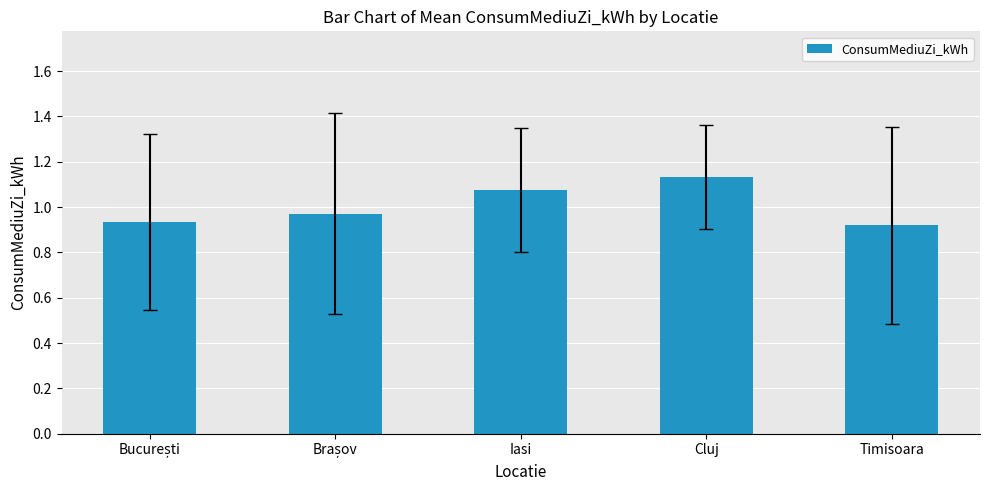

What position from the right is Timisoara?

1